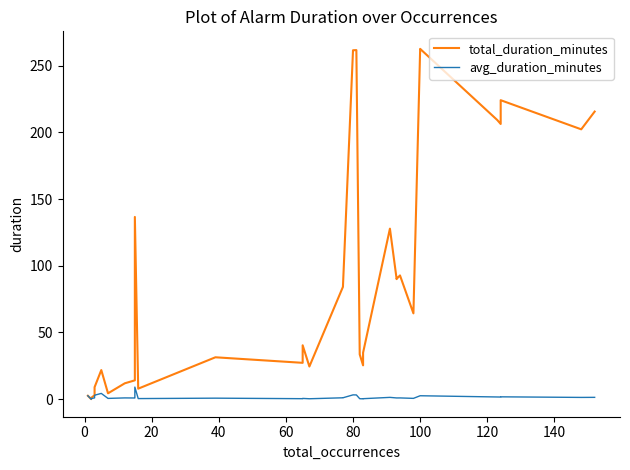

True or false: total_duration_minutes and avg_duration_minutes intersect in this chart.

False